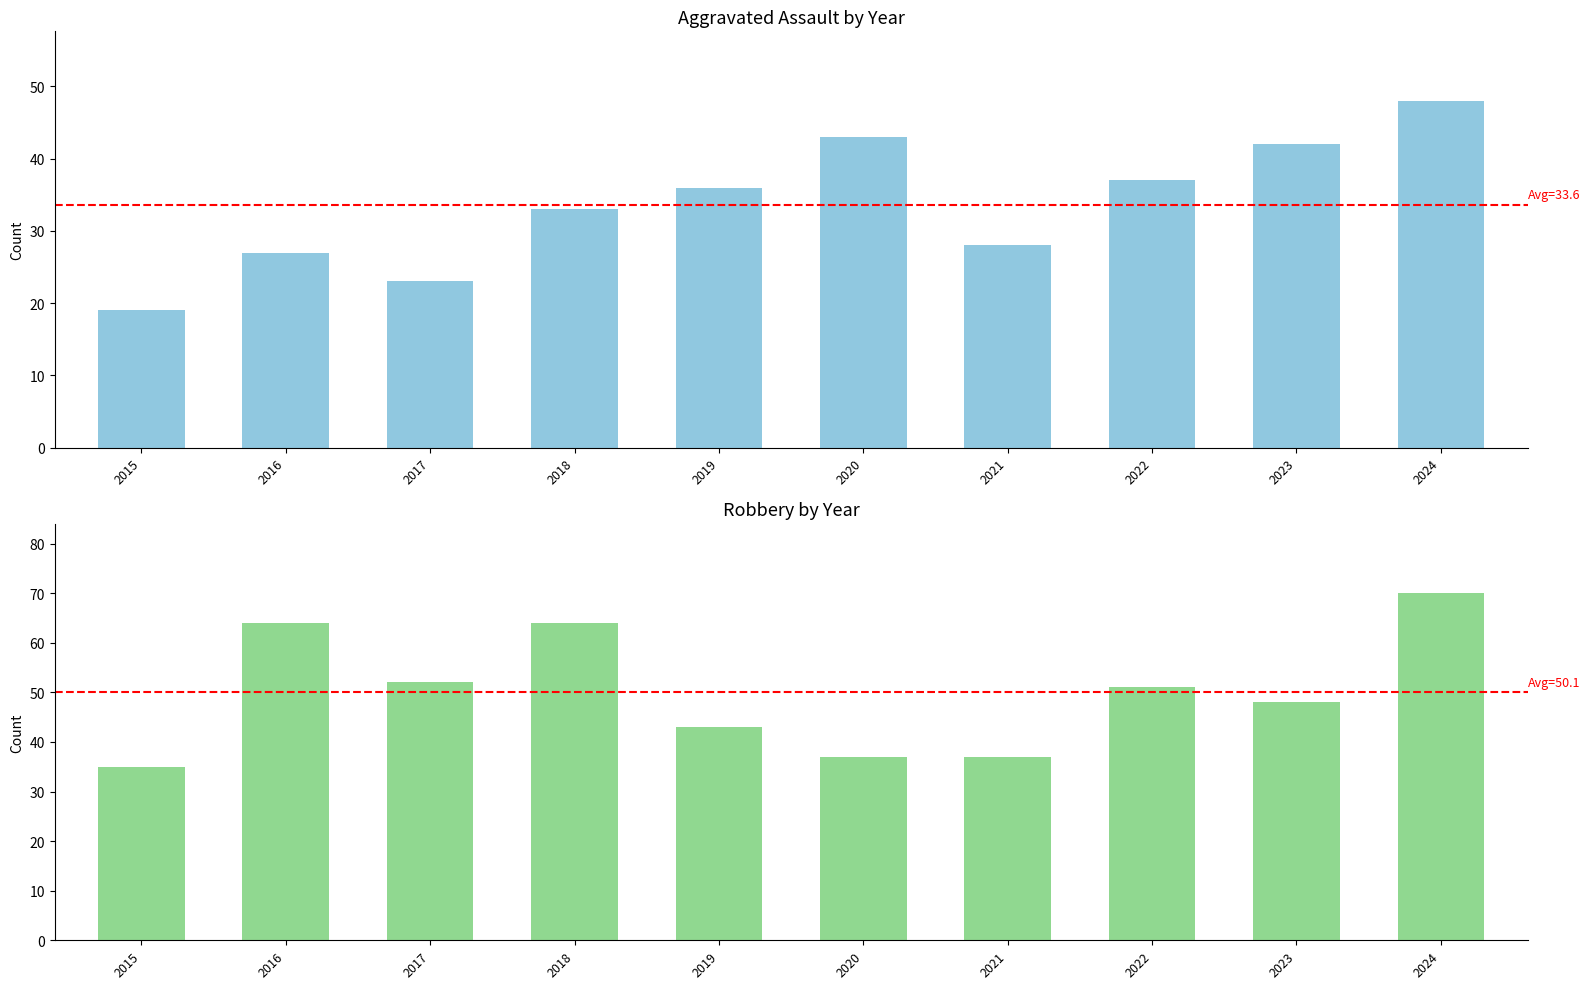

Rank the series by their average value, from lowest to highest.

Aggravated Assault, Robbery